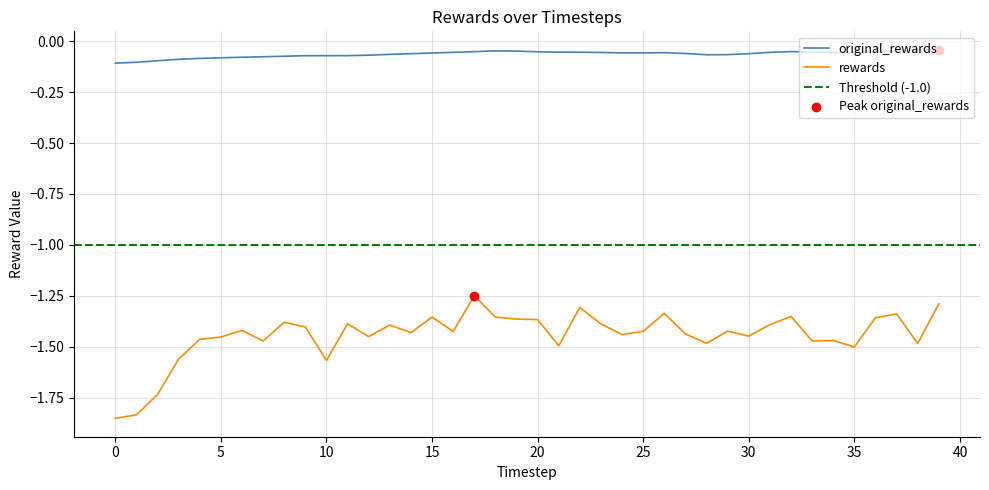

Which series has the widest spread of Y values?

rewards